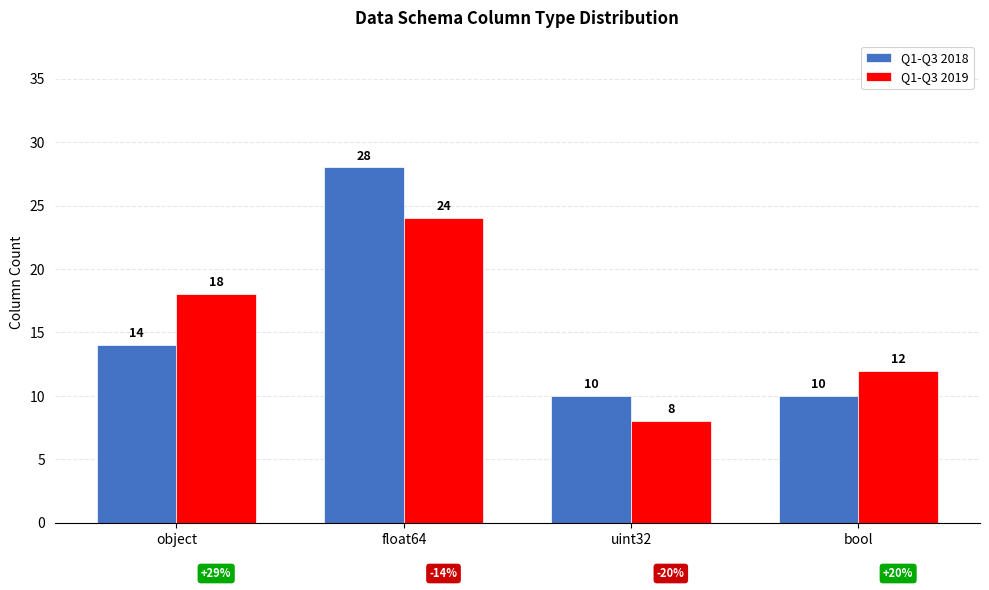

What is the sum of all Q1-Q3 2019 values?

62